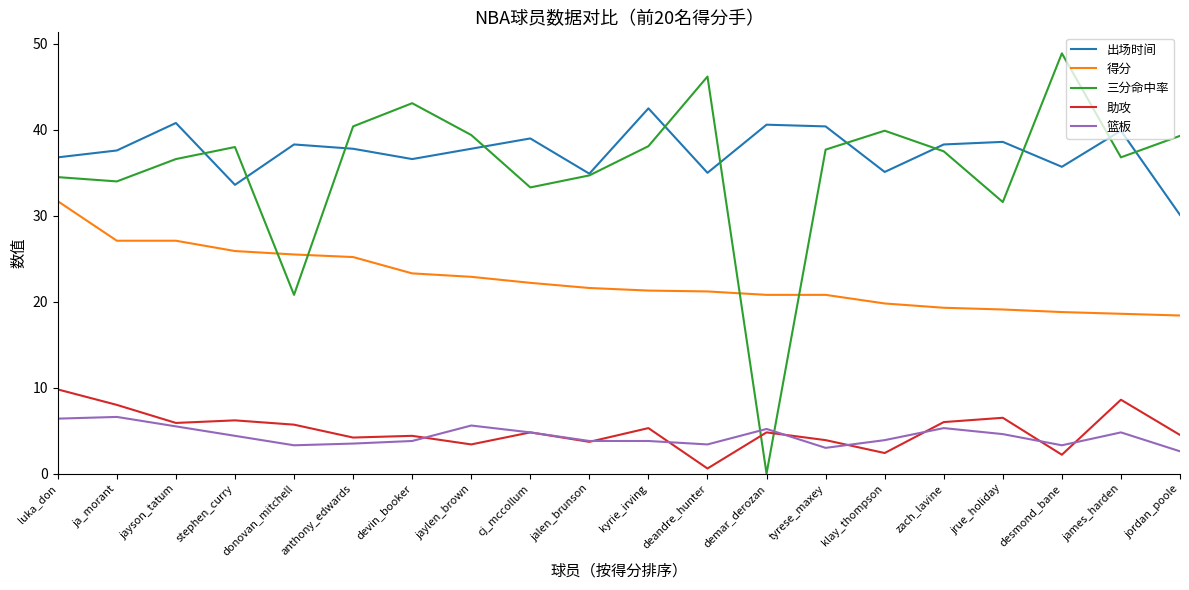

Count the number of data series in this chart.

5